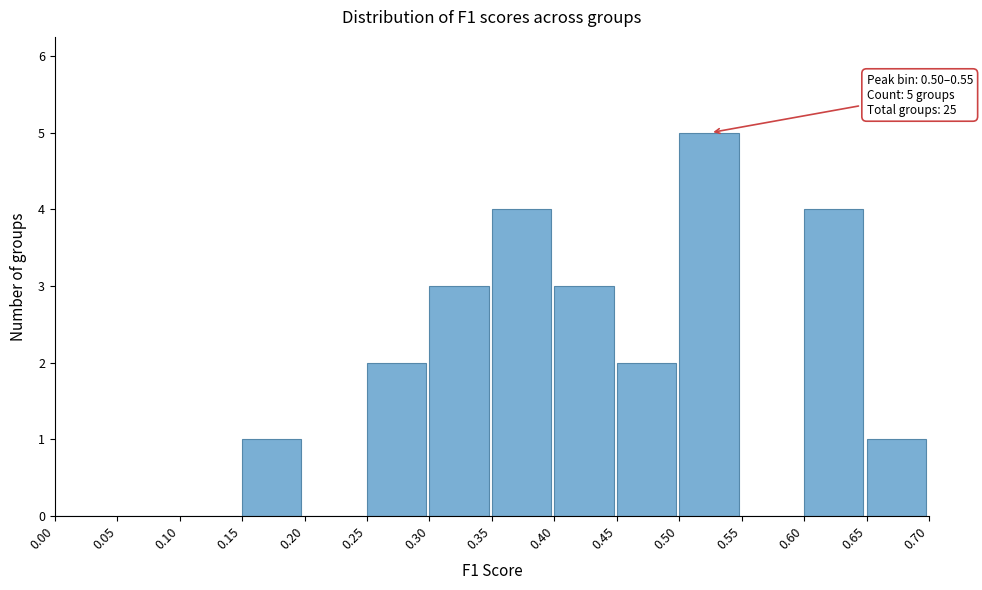

Which range on the x-axis has the tallest bar?

0.50 to 0.55